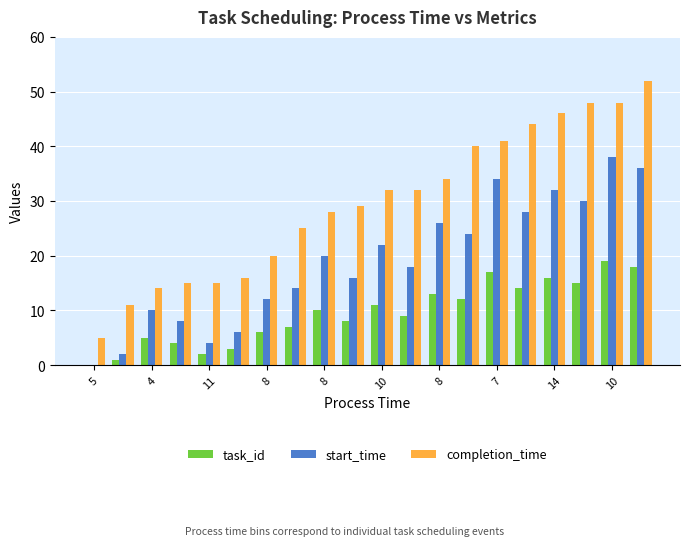

Which series has the largest total across all categories?

completion_time